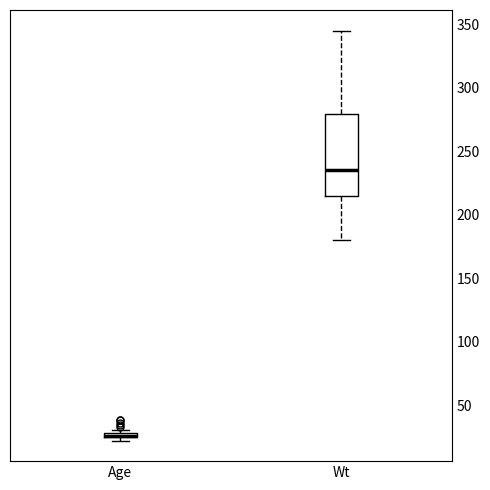

Where does the median line of the box for Wt sit on the y-axis? The values are not printed on the chart, so give them approximately, as read against the axis.

235